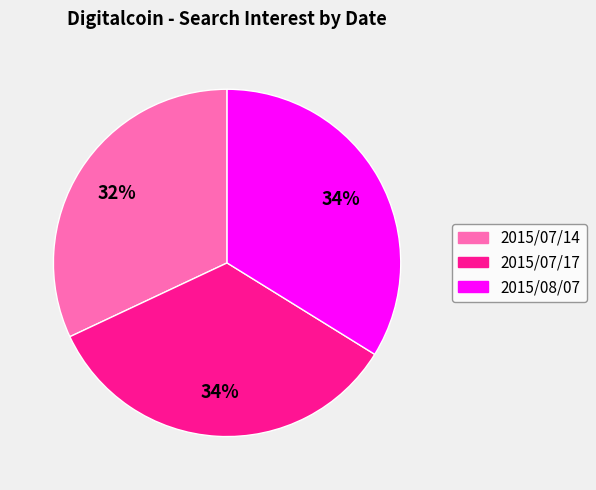

How many segments does this pie chart have?

3